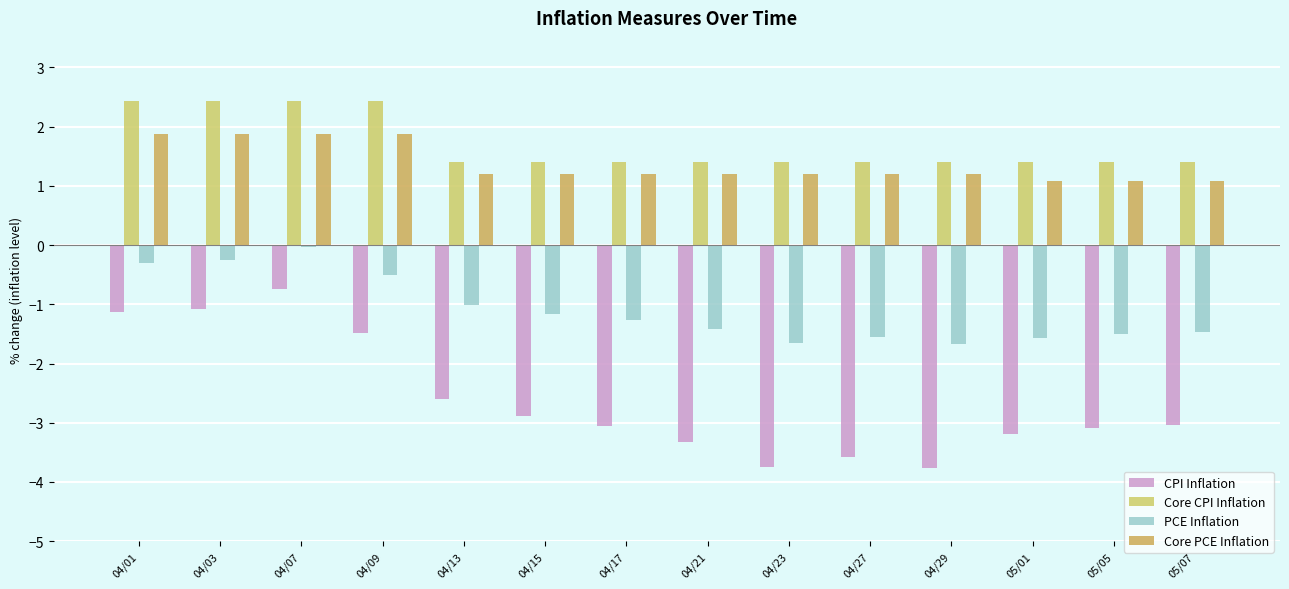

At which category is the sum across all series the highest?

04/07